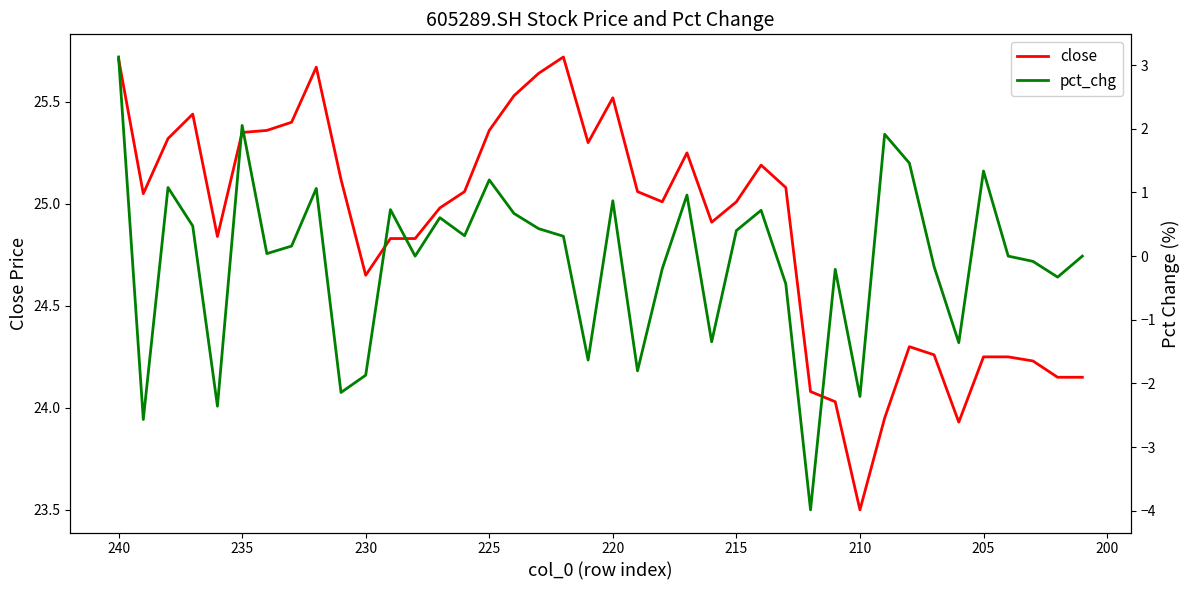

True or false: pct_chg has more than 0 points higher than both neighbors.

True